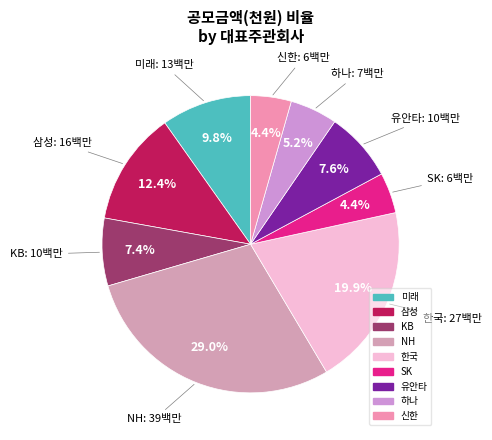

The 하나 slice represents 5% of the pie. True or false?

True